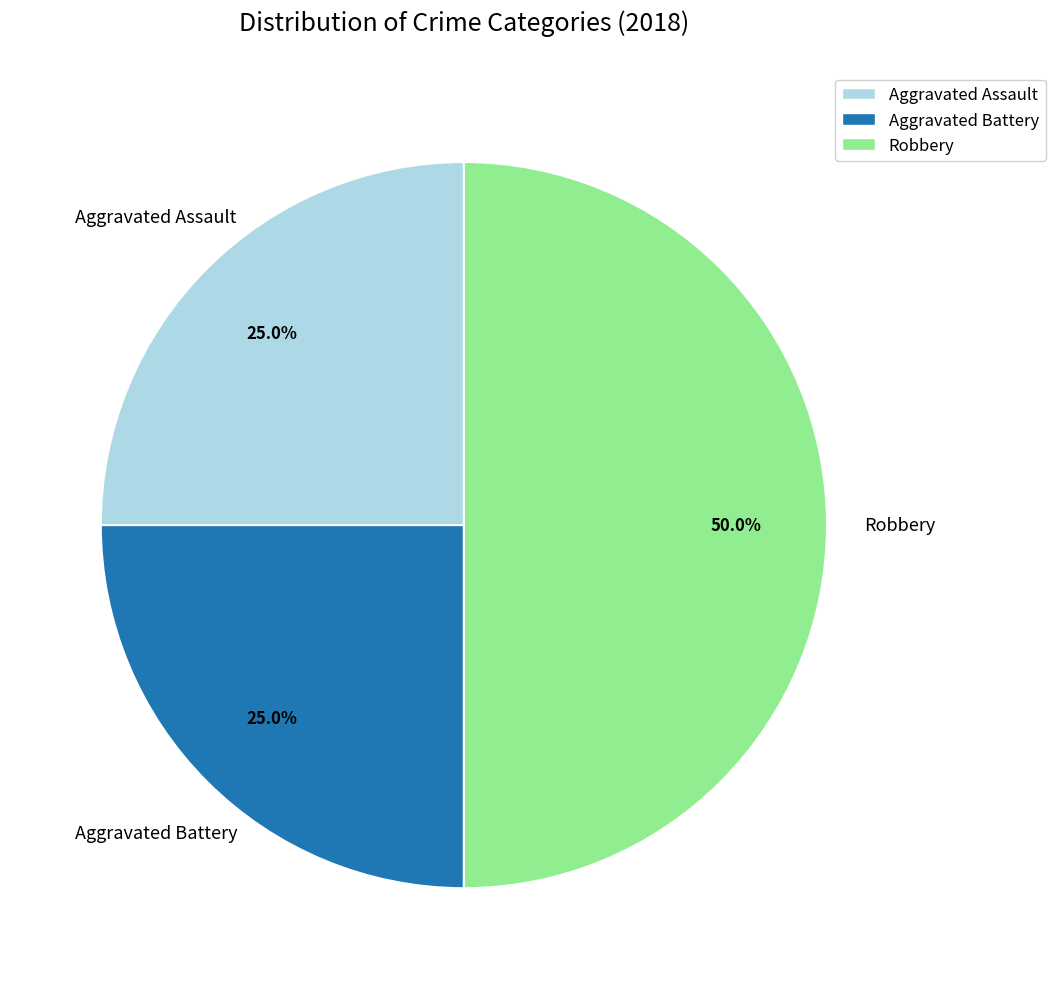

Is it true that Aggravated Assault is 25% of the pie?

True